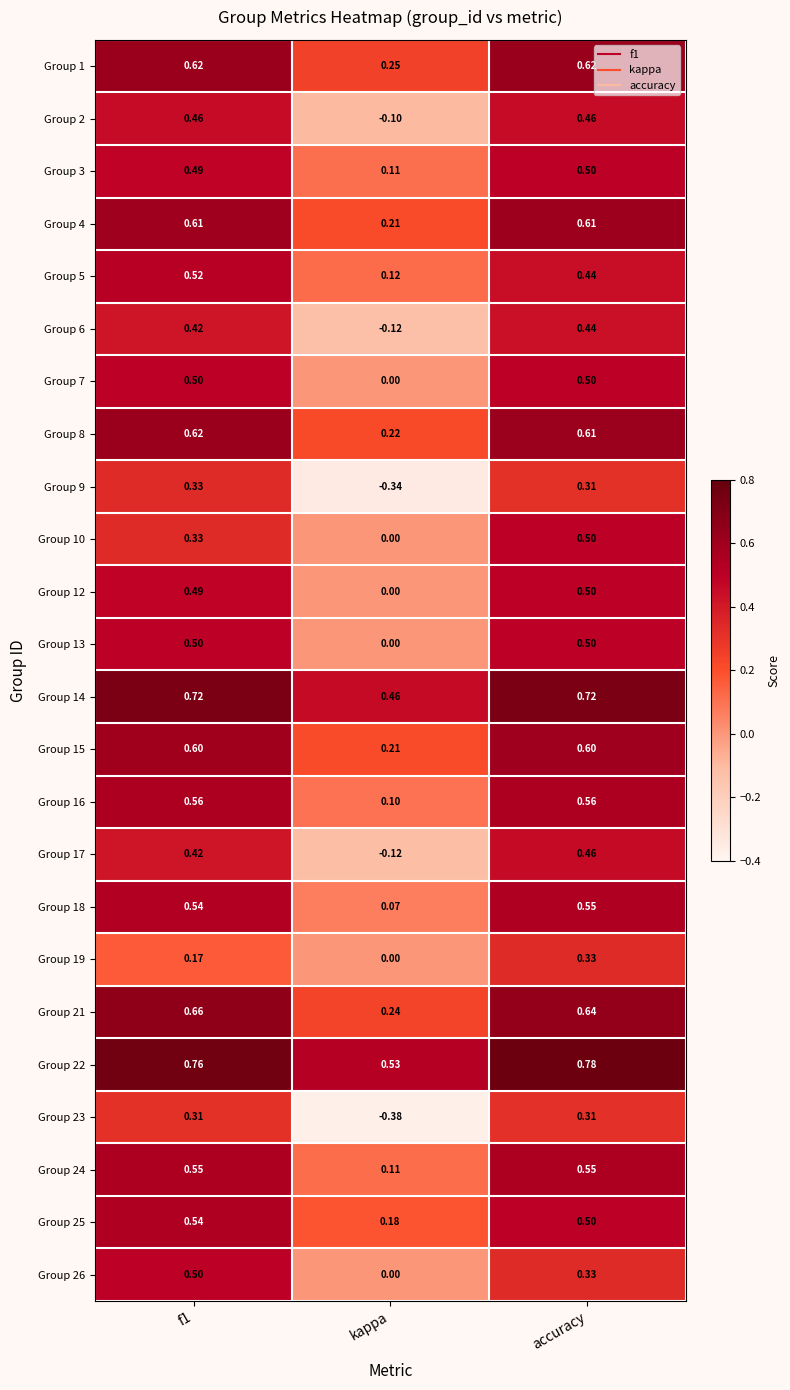

At which category is the sum across all series the highest?

accuracy